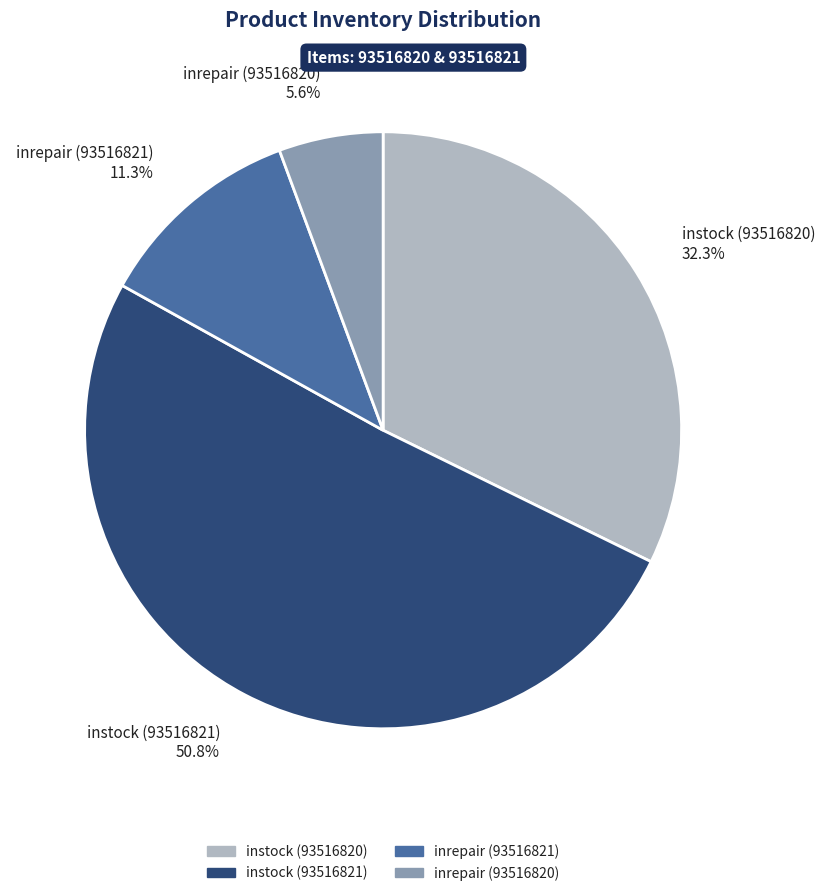

Does instock (93516820) represent more than half of the total?

No